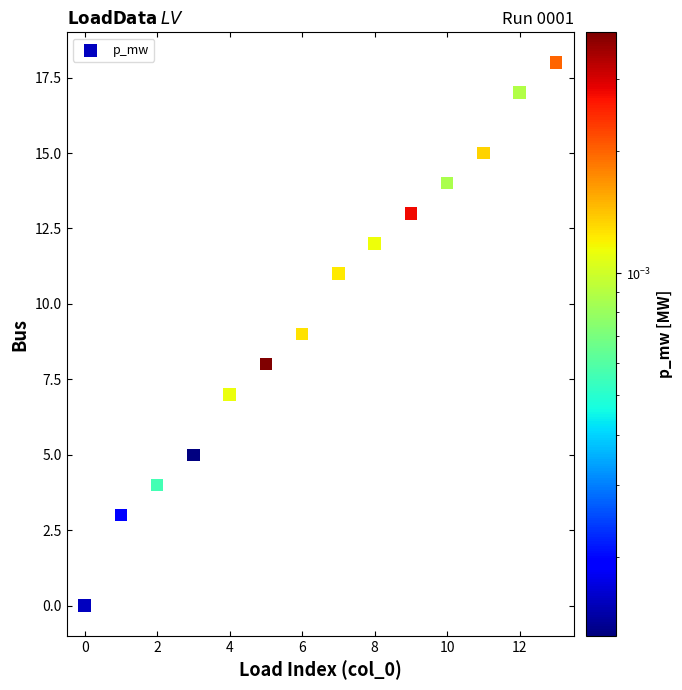

What is the range of Y values (max minus min)?

18